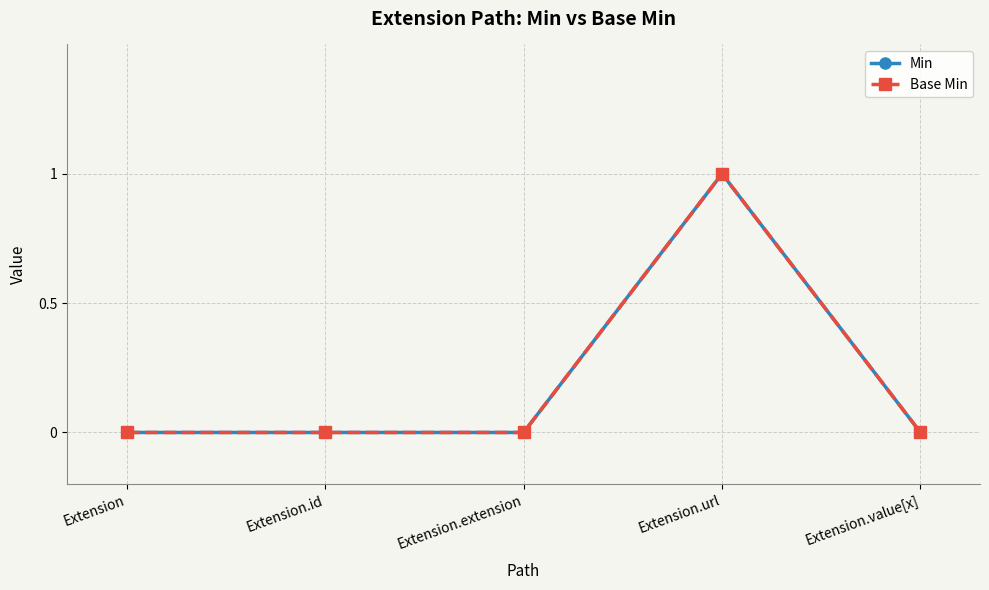

Is this an area chart (filled region under the line)?

No